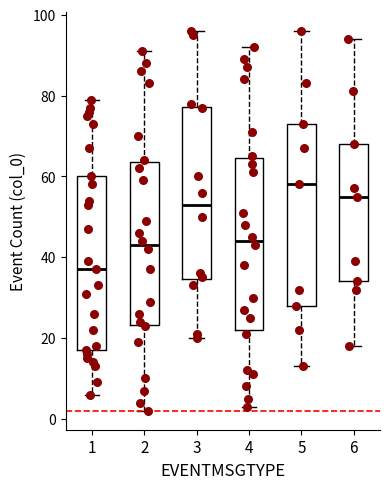

Reading left to right, transcribe this box plot: for each box, give where its median line is, the range the box spans, and where its two whiskers end, as read against the y-axis. The values are not printed on the chart, so give them approximately, as read against the axis.

1: median 38, box 18 to 60, whiskers 6 to 80
2: median 44, box 24 to 64, whiskers 2 to 92
3: median 54, box 34 to 78, whiskers 20 to 96
4: median 44, box 22 to 64, whiskers 4 to 92
5: median 58, box 28 to 74, whiskers 14 to 96
6: median 56, box 34 to 68, whiskers 18 to 94